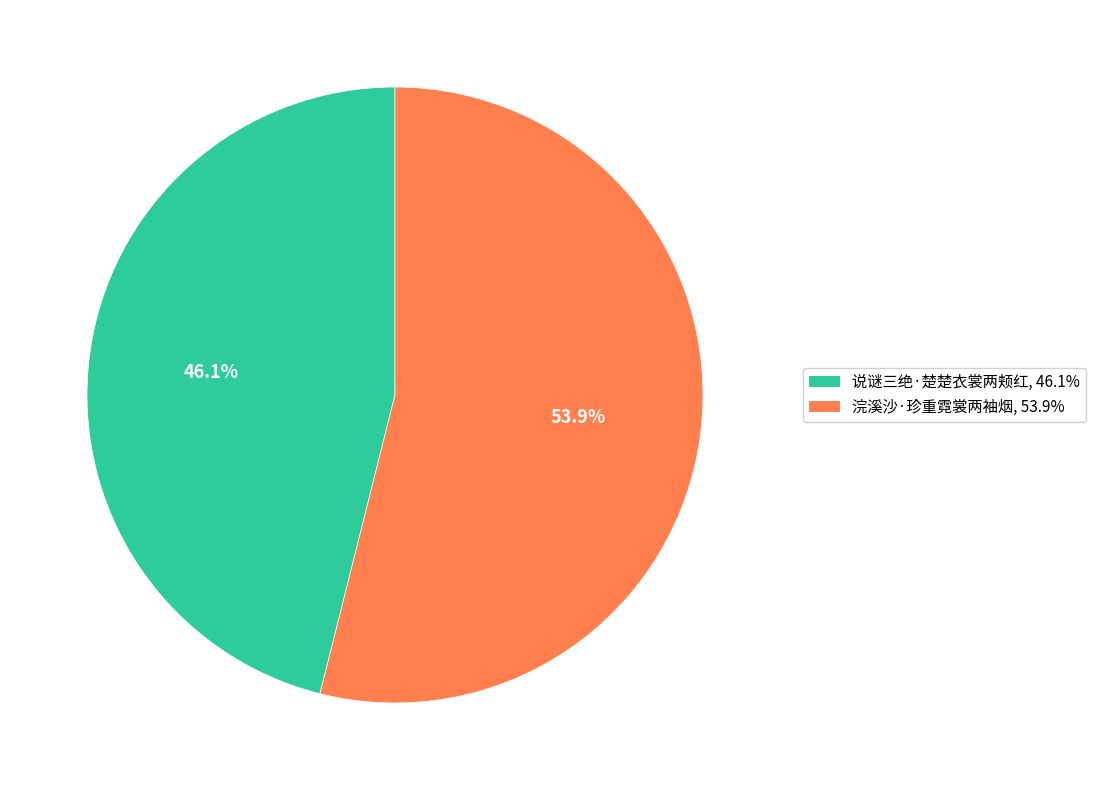

Does 说谜三绝·楚楚衣裳两颊红 represent more than half of the total?

No